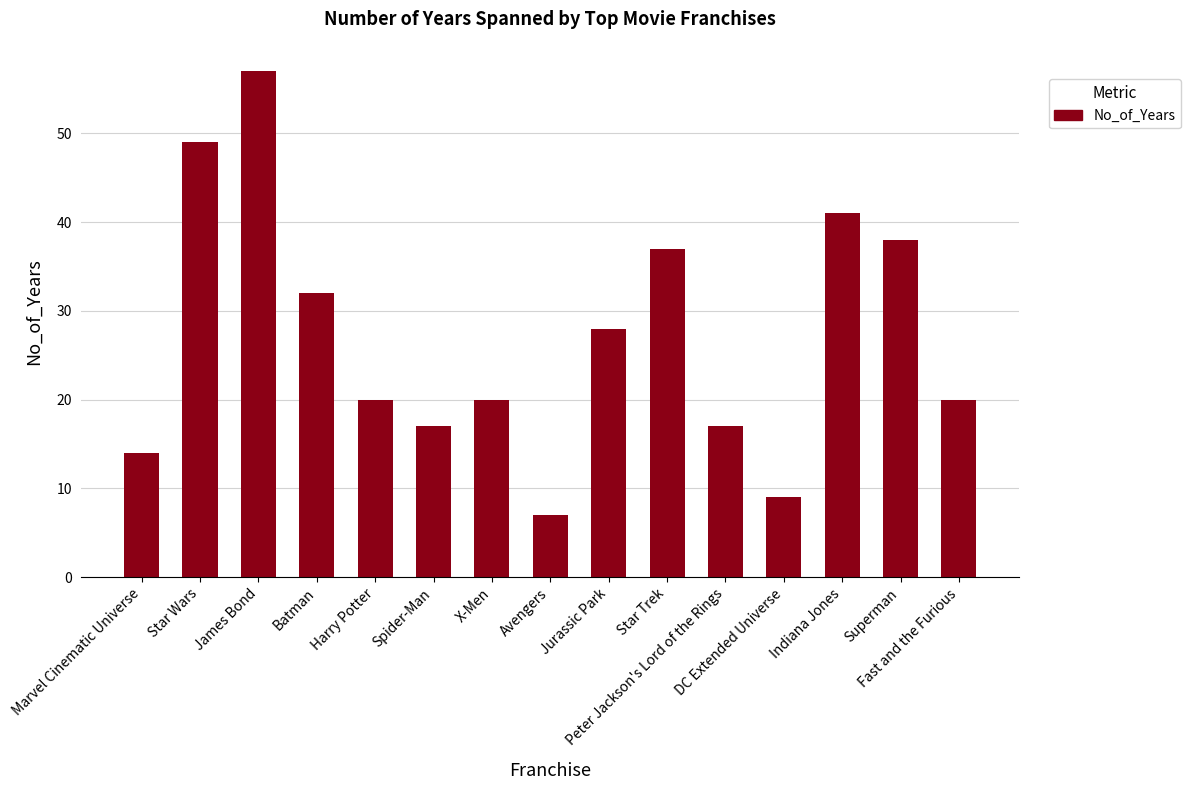

What position from the left is Harry Potter?

5